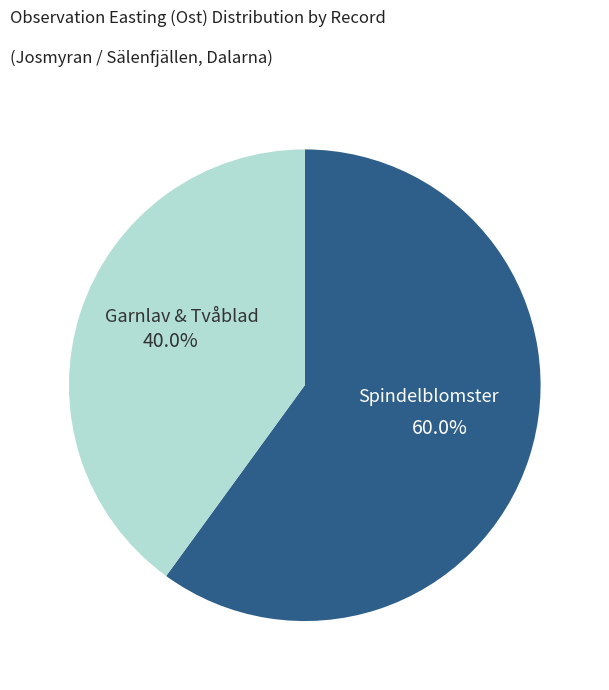

What is the ratio of the value at Spindelblomster to the value at Garnlav & Tvåblad?

1.5